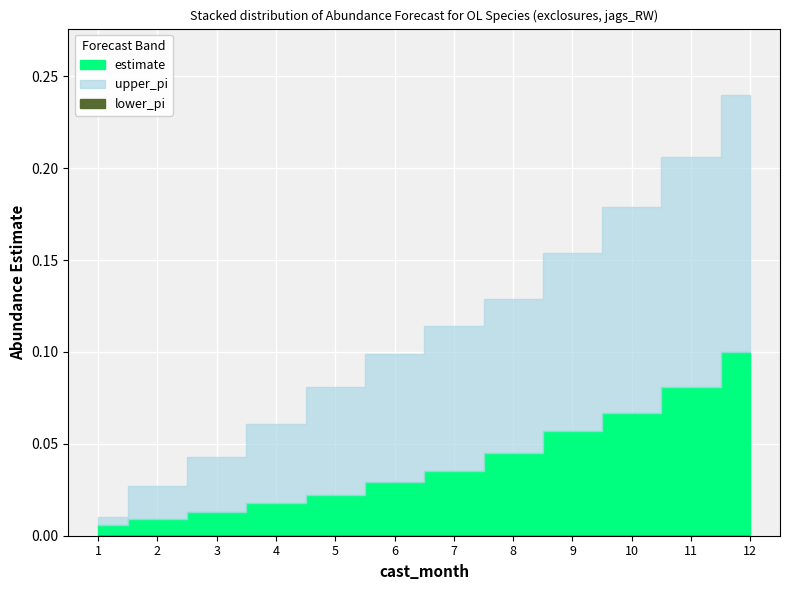

Rank the series by their maximum value, from highest to lowest.

upper_pi, estimate, lower_pi